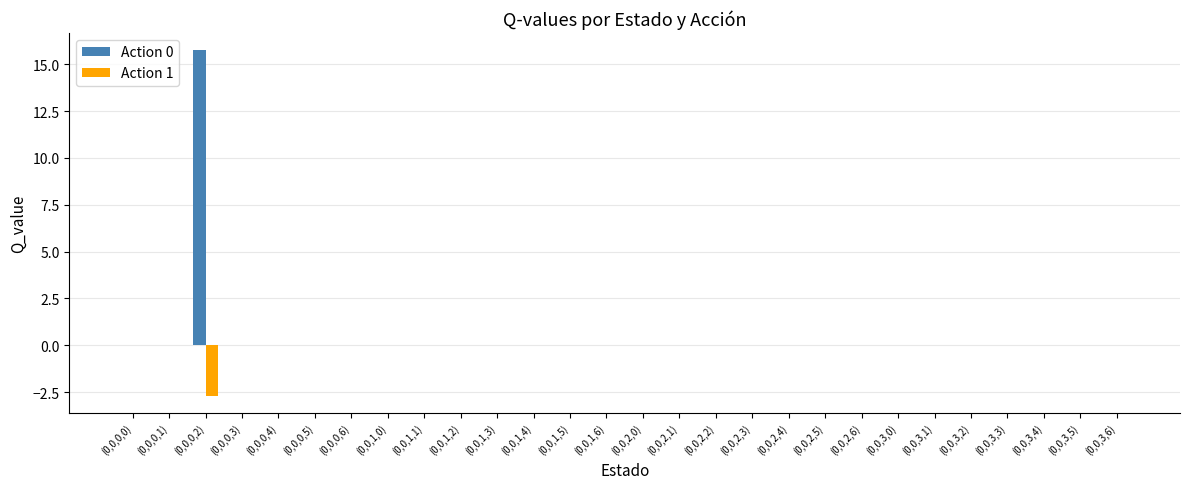

The Action 0 series shows 6.5 at (0,0,3,4). True or false?

False